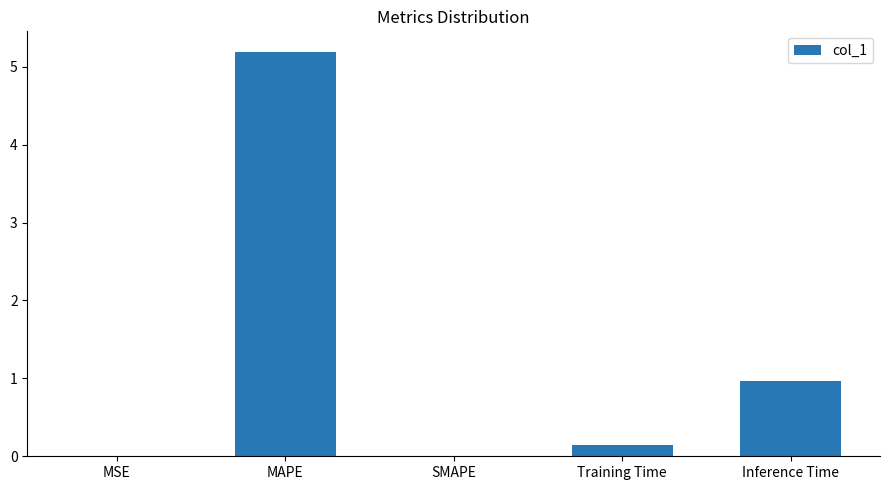

What is the sum of the values at Training Time and SMAPE?

0.1